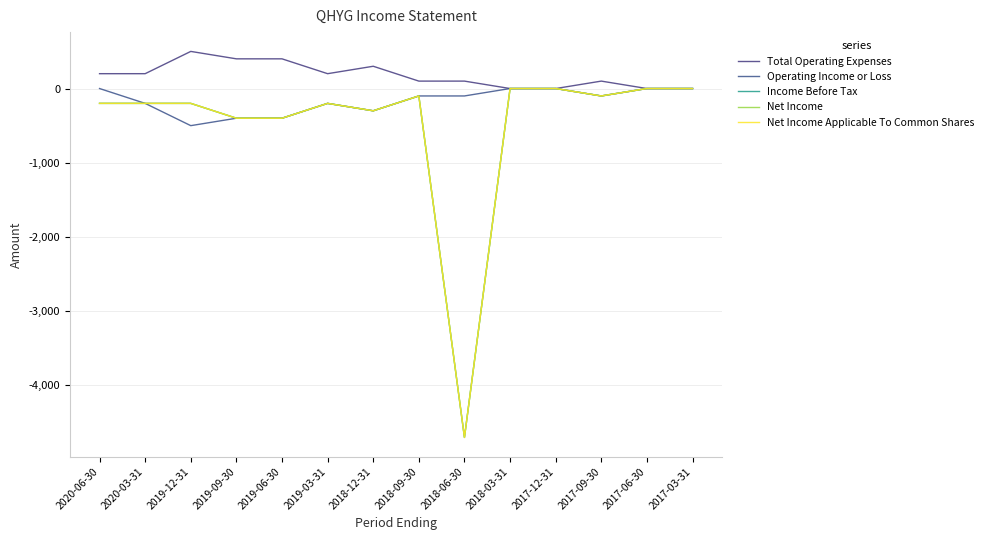

Does the chart display data point markers on the line(s)?

No